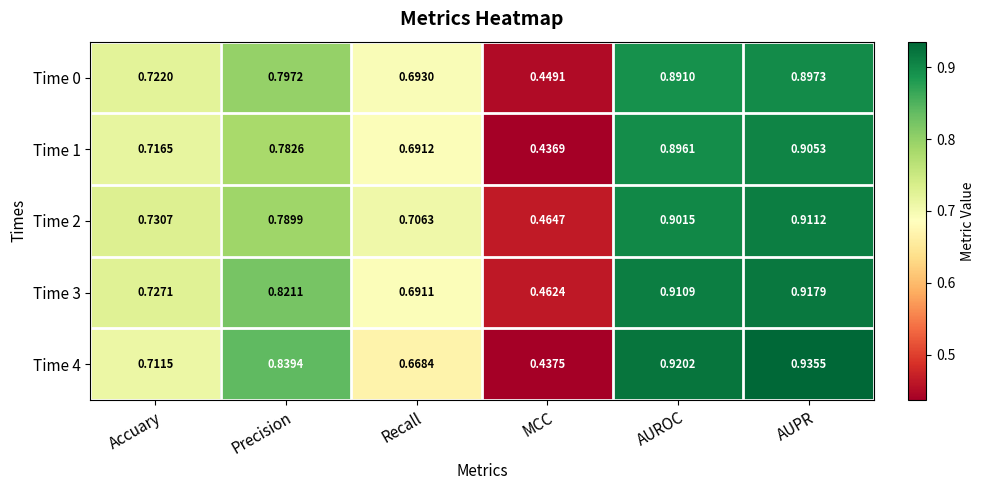

Which category has the highest value across all series?

AUPR